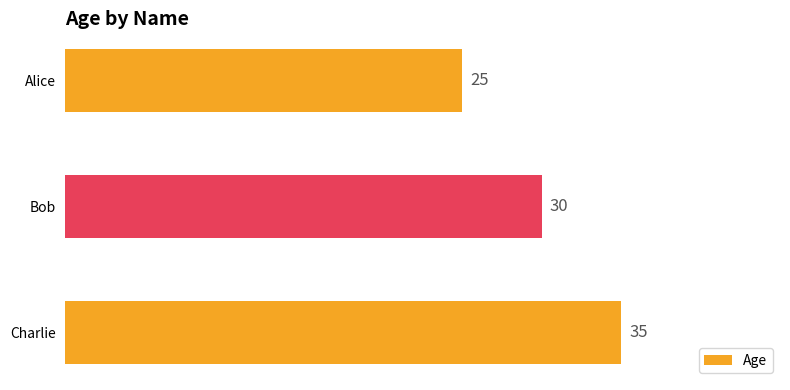

What is the difference between the values at Bob and Alice?

5